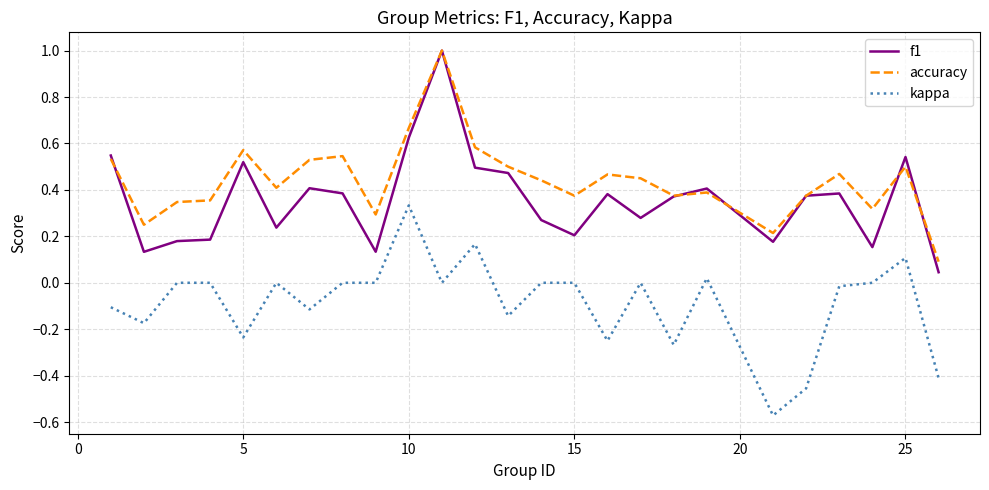

True or false: accuracy and kappa cross at least once.

False